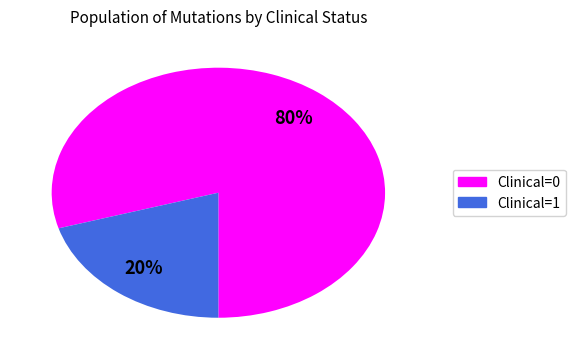

Do Clinical=1 and Clinical=0 together represent more than half of the pie?

Yes